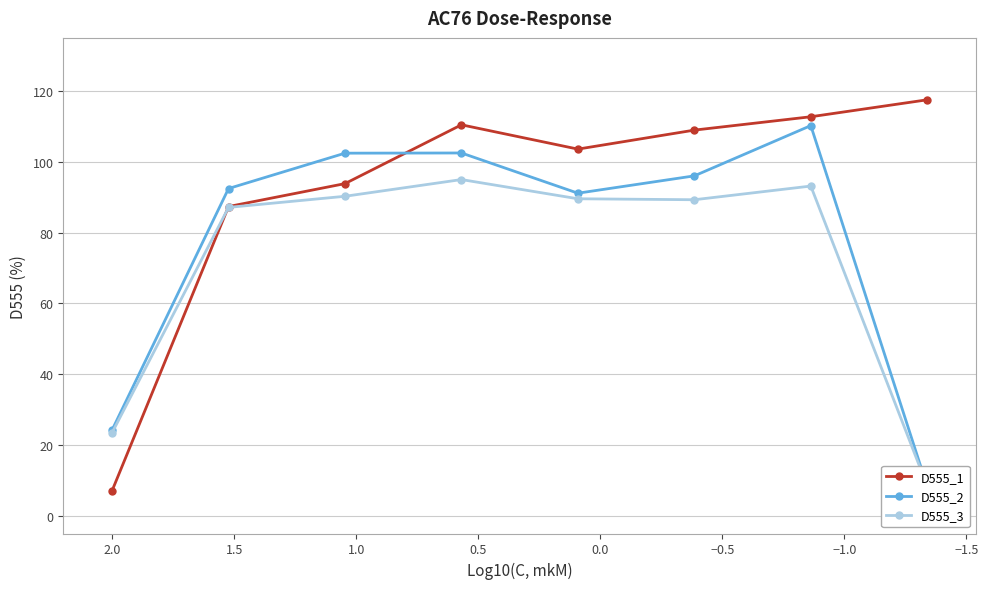

True or false: D555_1 and D555_3 intersect in this chart.

True